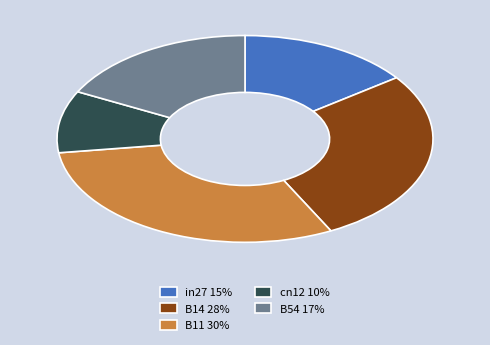

Is B11 the majority of the pie?

No